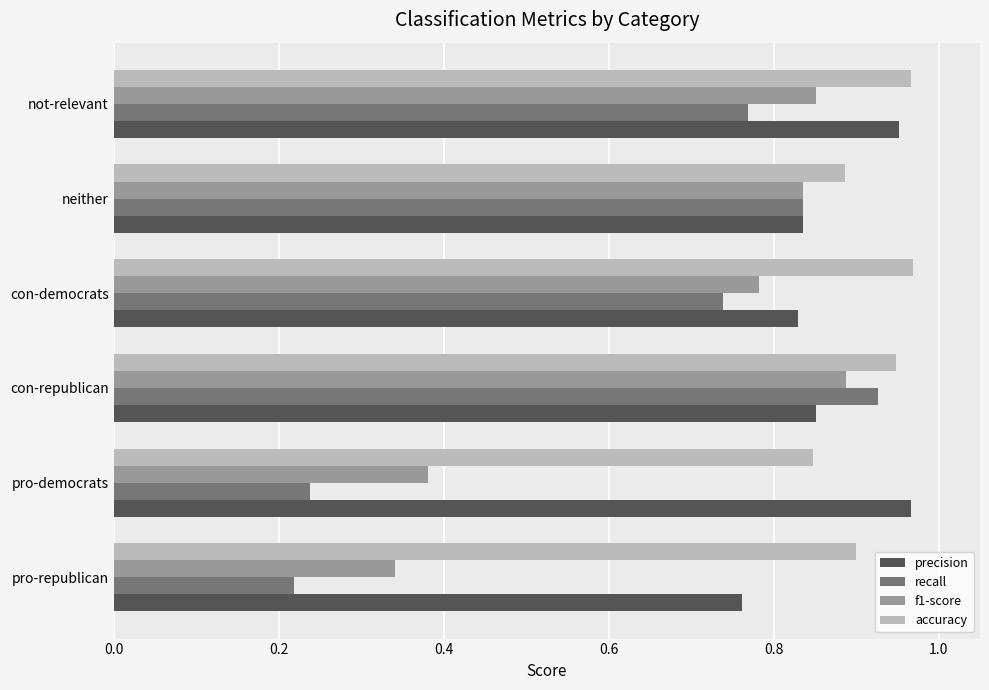

True or false: accuracy has a value of 1.5 at con-republican.

False